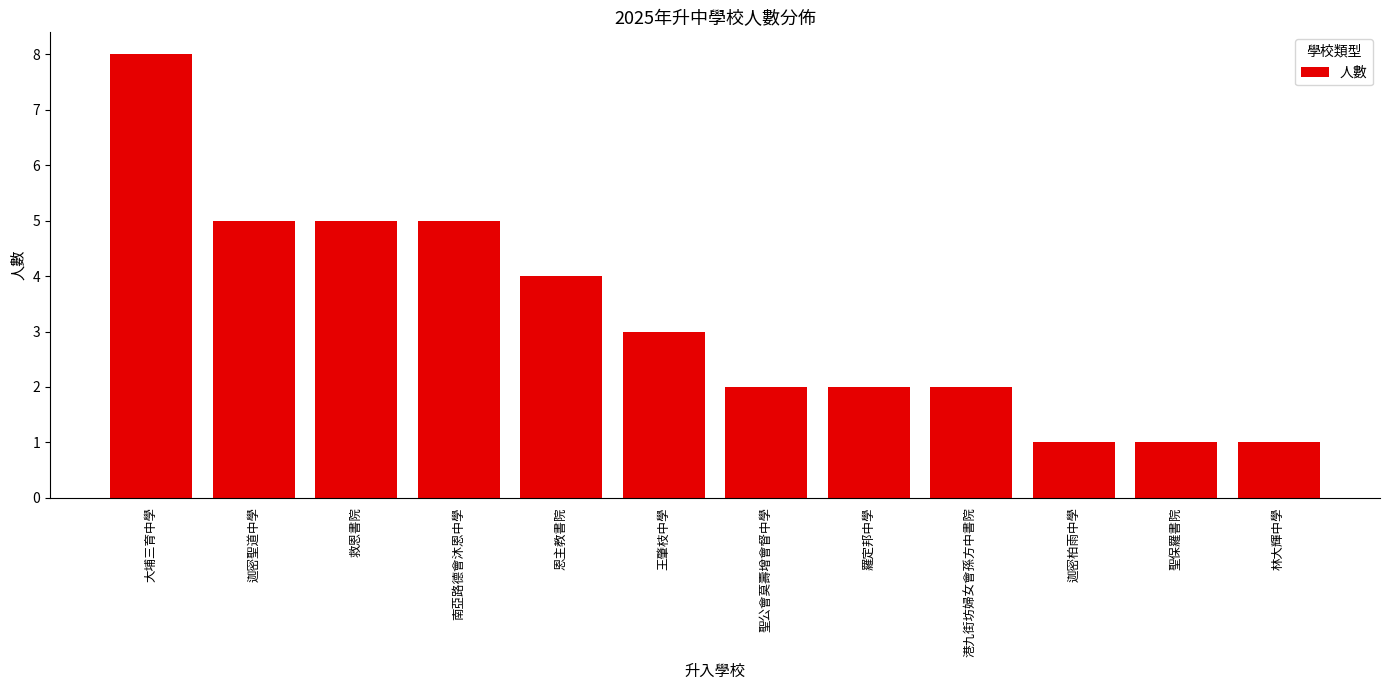

Does the chart contain stacked bars?

No